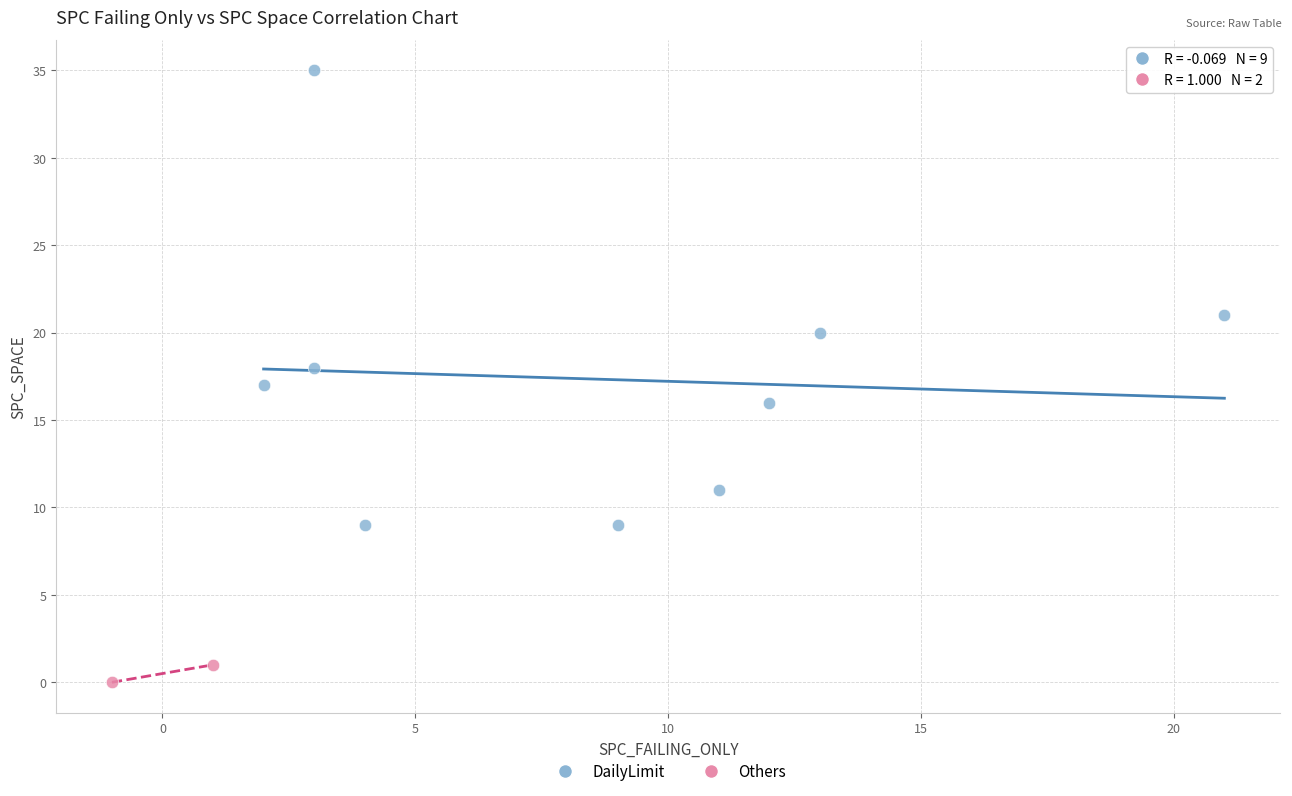

What are all the series names shown in the legend?

DailyLimit, Others